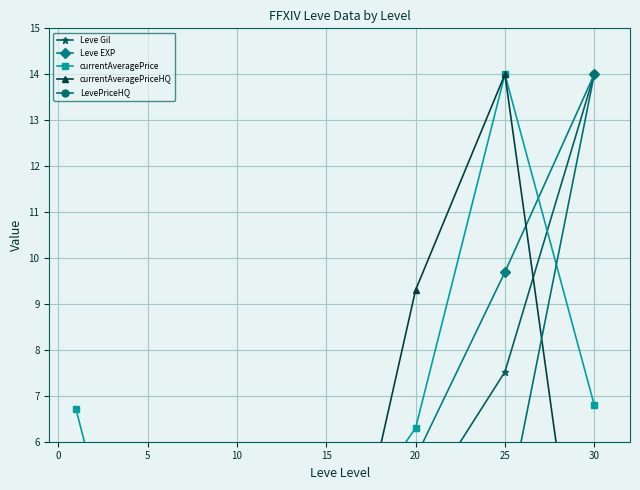

What is the spread (max minus min) of values at 20?

8.4